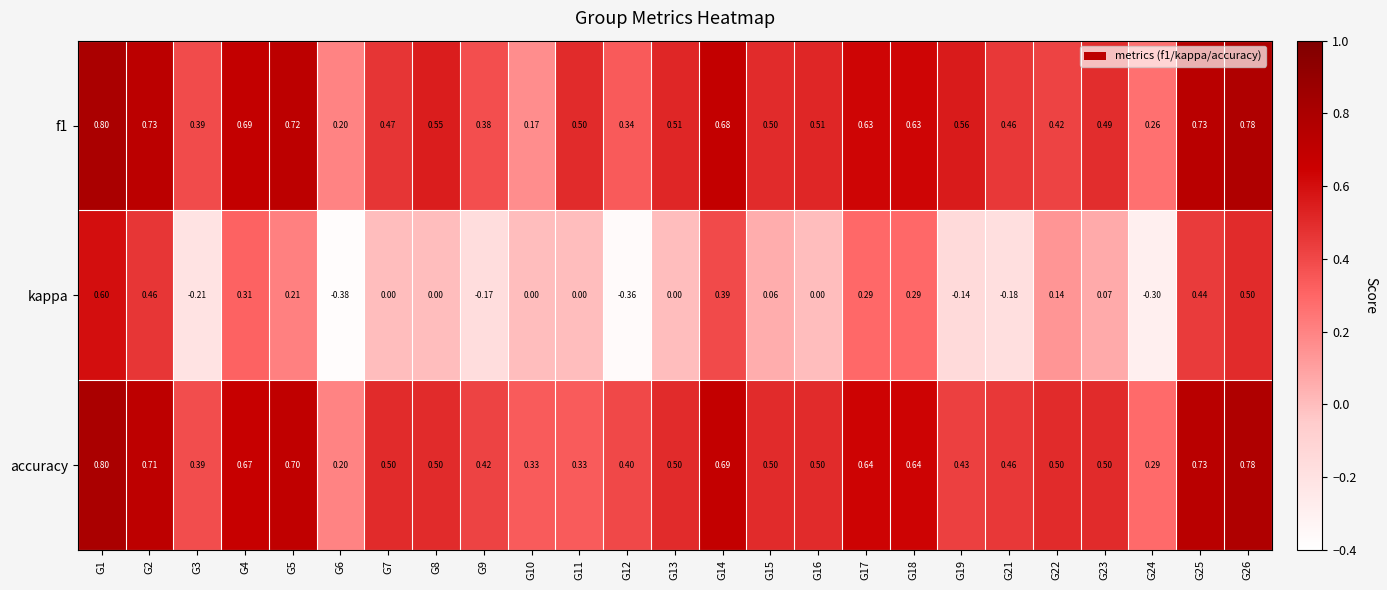

Which series has the largest total across all categories?

accuracy